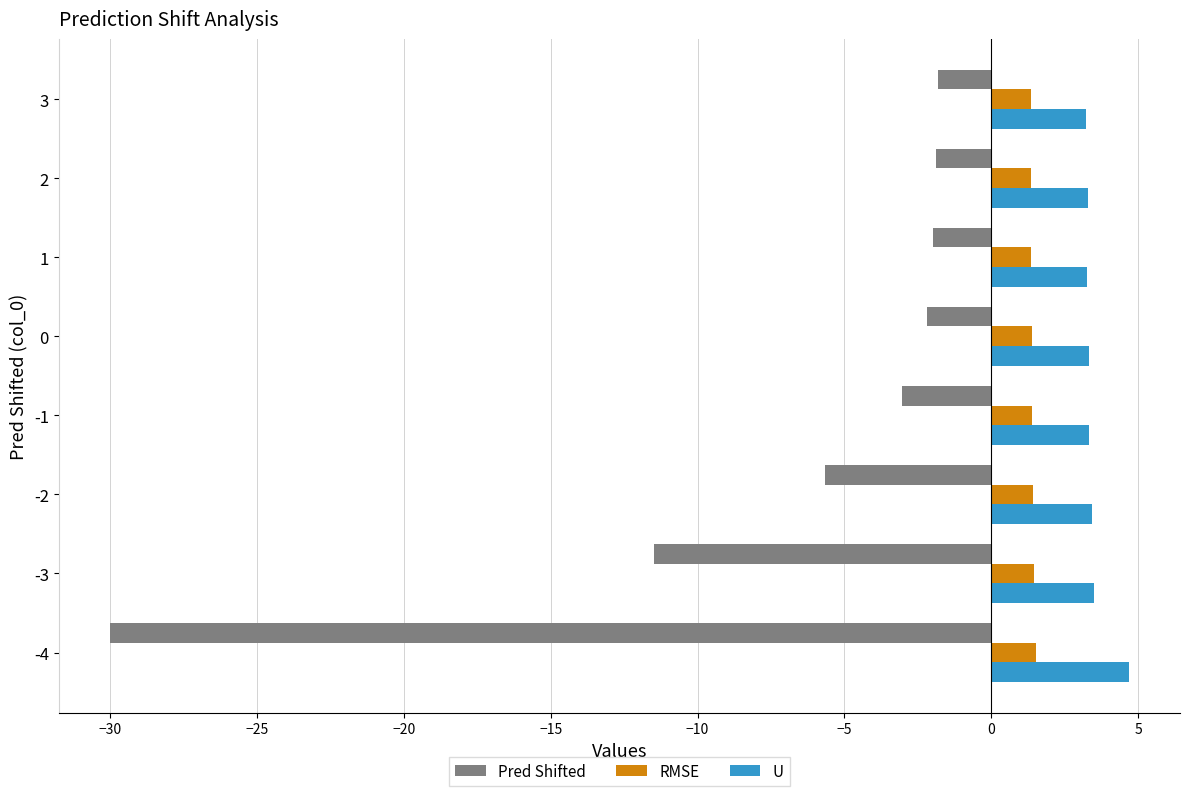

Is it true that RMSE equals 1.3 at 1?

True